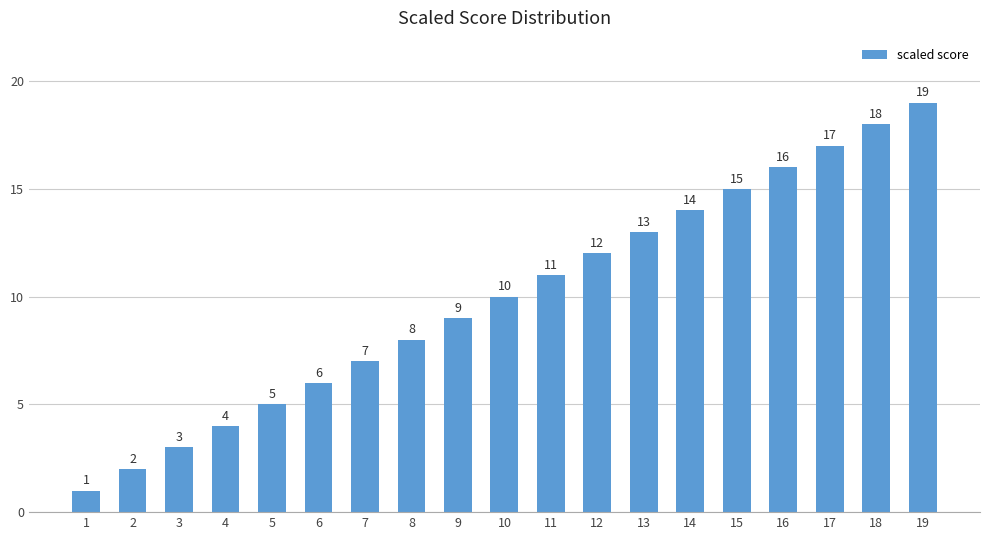

What value does the data have at 4?

4